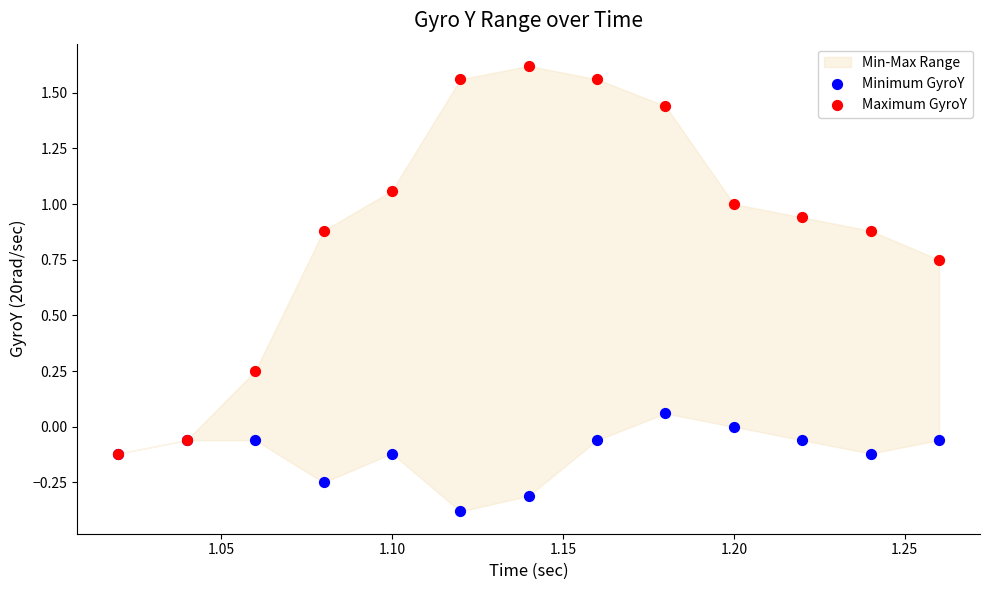

Which series has the largest Y range (max minus min)?

Maximum GyroY